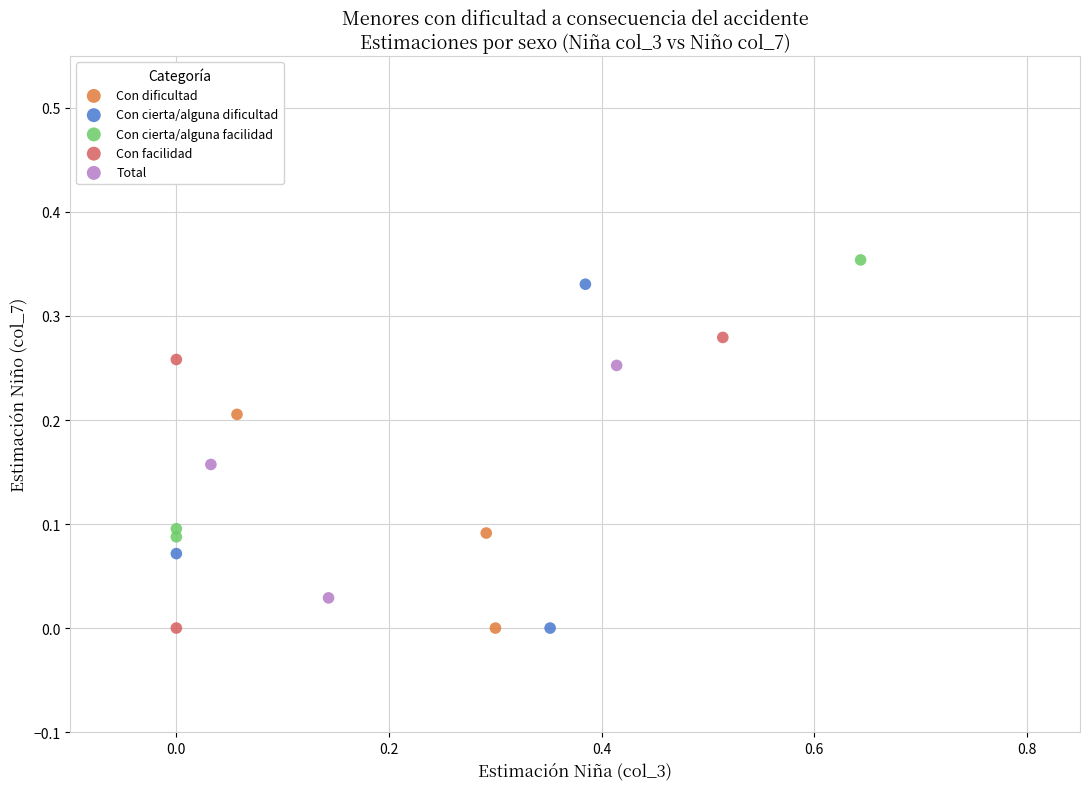

Which series has the widest spread of Y values?

Con cierta/alguna dificultad